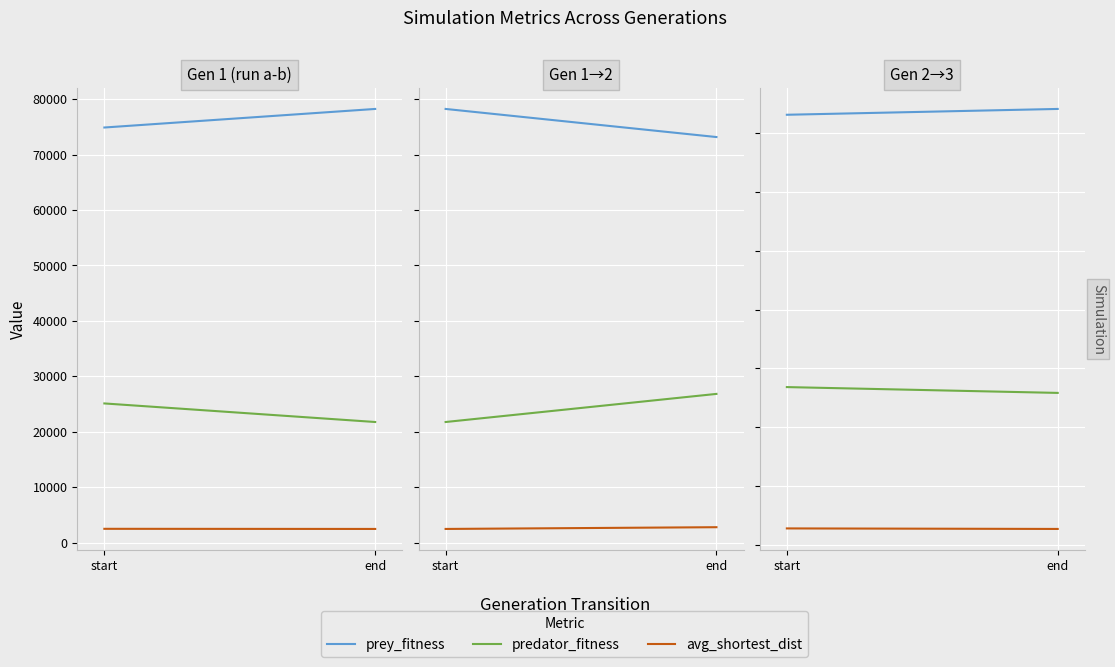

Which category has the highest value across all series?

end